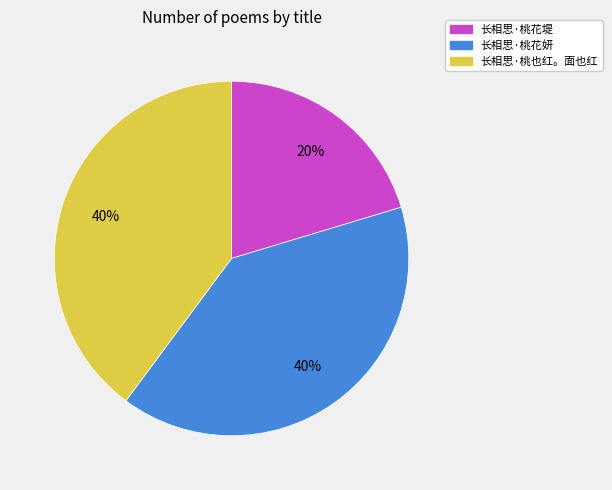

To the nearest percent, what is the difference between the largest and smallest slice percentages?

20%